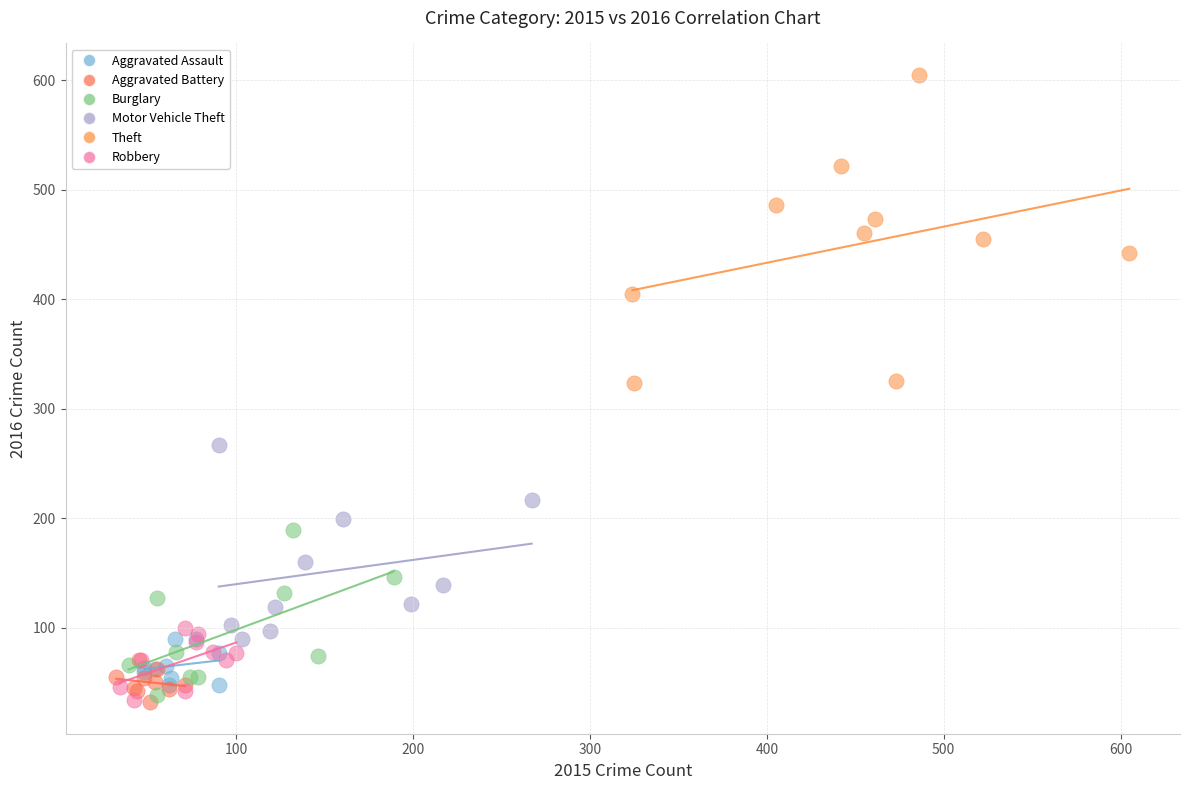

Which series has the widest spread of Y values?

Theft